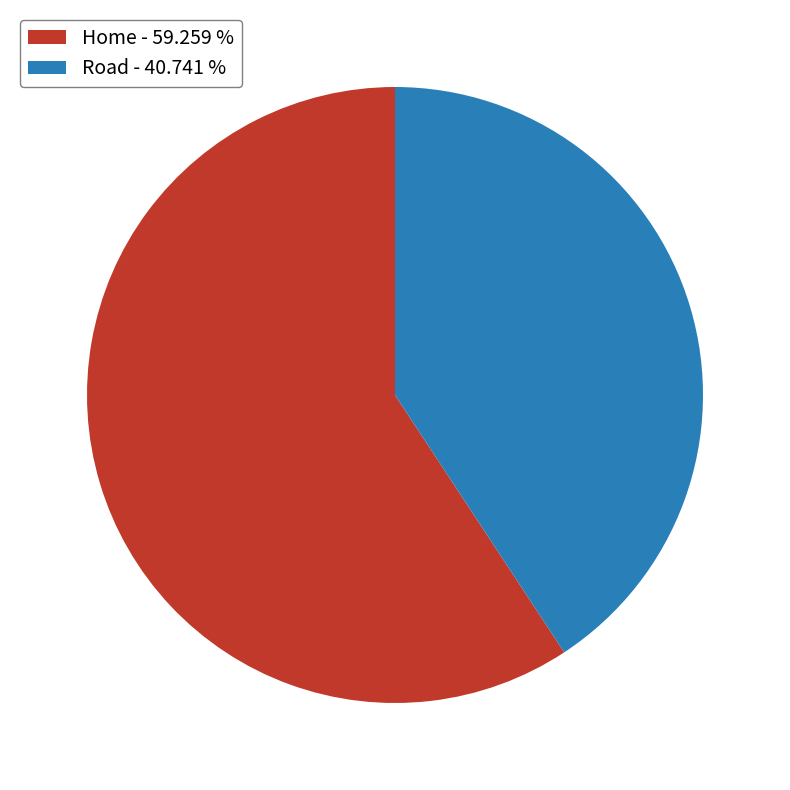

Do Road - 40.741 % and Home - 59.259 % together represent more than half of the pie?

Yes